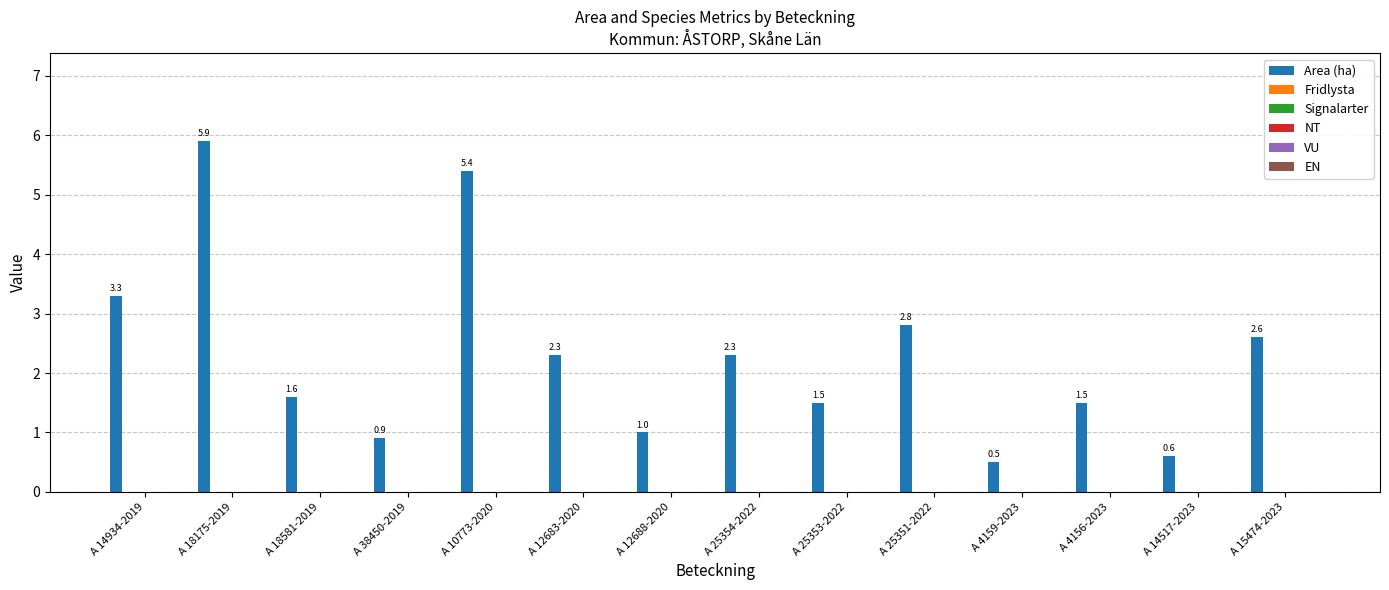

What is the average value?

2.3